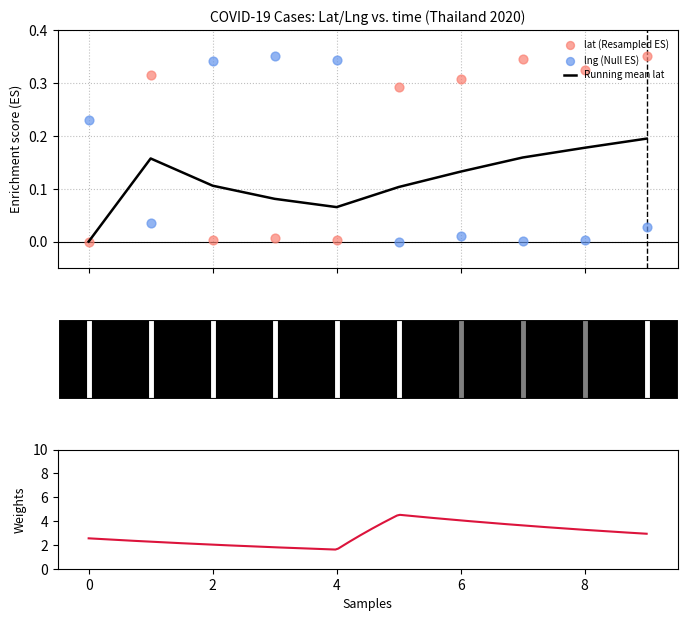

Which series has the largest total across all categories?

lat